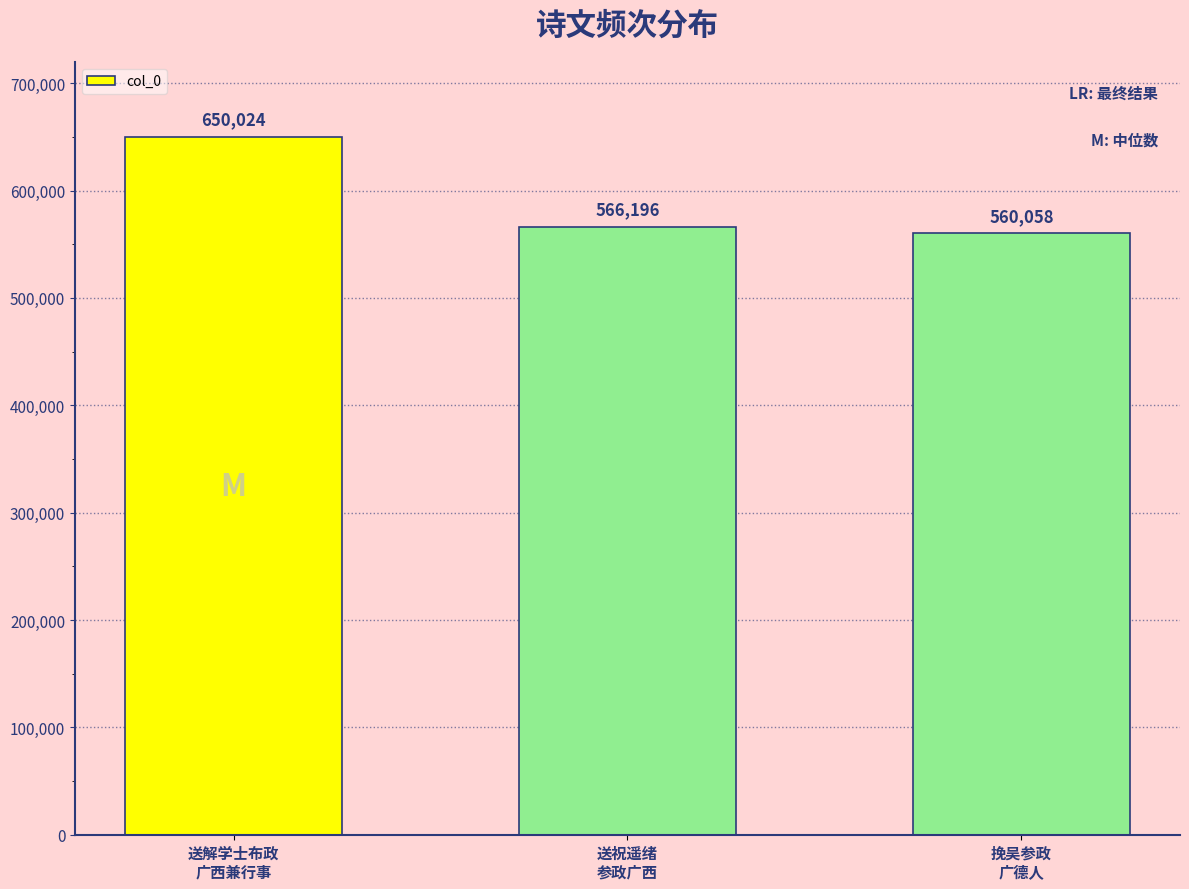

List the labels in order of value, smallest first.

挽吴参政
广德人, 送祝遥绪
参政广西, 送解学士布政
广西兼行事